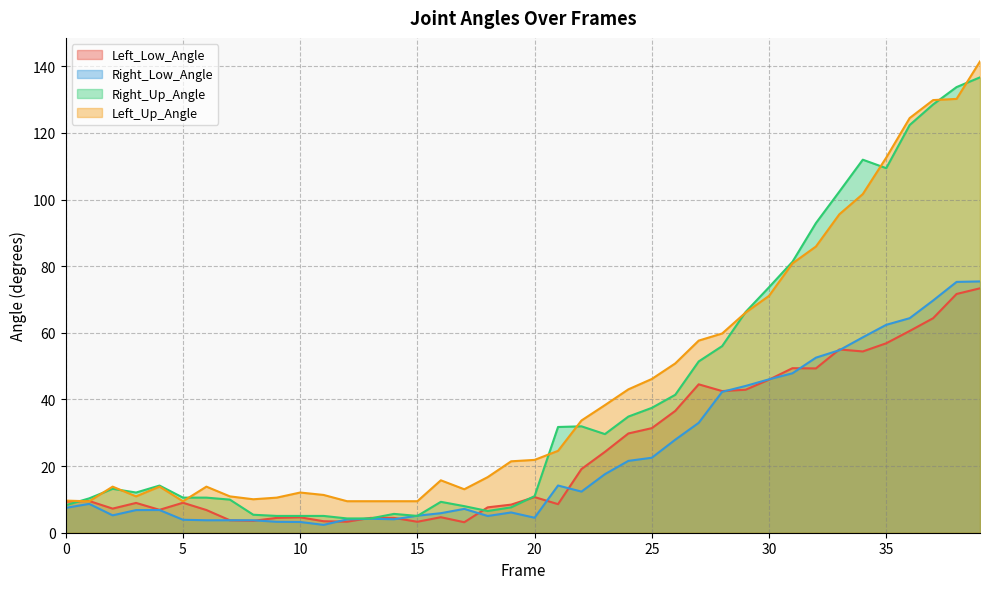

Reading left to right, what are all the values shown in this chart?

Left_Low_Angle: 9.4	9.5	7.2	8.9	6.9	9.0	6.8	3.7	3.6	4.5	4.6	3.4	3.3	4.5	4.5	3.3	4.7	3.2	7.6	8.4	10.7	8.6	19.1	24.3	29.8	31.4	36.6	44.5	42.5	42.9	46.0	49.4	49.3	55.0	54.4	56.9	60.6	64.4	71.7	73.4
Right_Low_Angle: 7.5	8.7	5.2	6.8	6.8	3.9	3.7	3.7	3.7	3.3	3.2	2.4	4.0	4.2	4.0	5.1	5.9	7.2	5.0	6.1	4.5	14.2	12.3	17.6	21.6	22.5	27.9	33.0	42.3	44.1	46.0	47.9	52.5	54.8	58.7	62.4	64.4	69.7	75.3	75.4
Right_Up_Angle: 8.3	10.3	13.2	12.1	14.2	10.5	10.5	9.9	5.4	5.0	5.0	5.0	4.3	4.3	5.7	5.0	9.3	8.0	6.5	7.6	11.0	31.7	31.9	29.6	34.9	37.5	41.4	51.4	56.0	66.2	73.7	81.3	92.9	102.4	112.0	109.4	122.4	128.6	133.8	136.7
Left_Up_Angle: 9.6	9.4	13.8	10.9	13.8	9.4	13.8	10.9	10.0	10.5	12.1	11.3	9.5	9.5	9.5	9.5	15.7	13.0	16.7	21.4	21.9	24.6	33.7	38.3	43.0	46.2	50.8	57.7	59.8	66.1	71.1	80.8	85.9	95.6	101.7	112.6	124.5	129.9	130.2	141.5